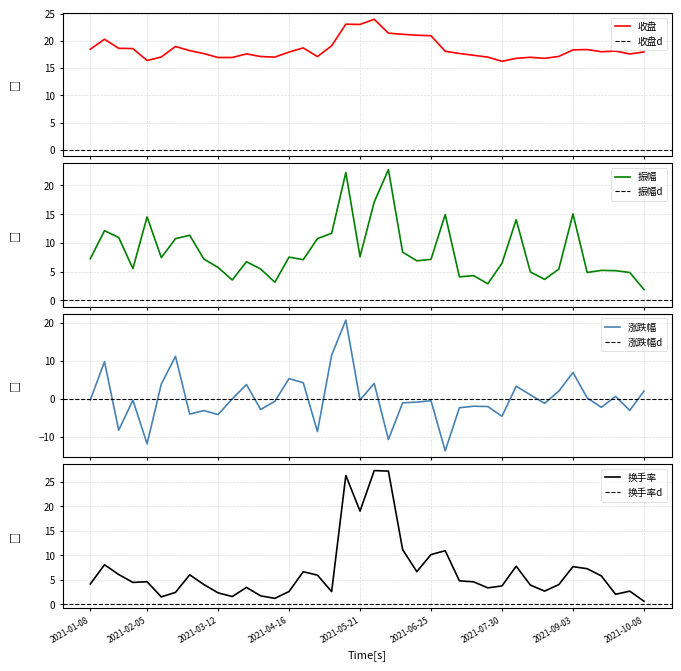

Rank the series by their maximum value, from lowest to highest.

涨跌幅, 振幅, 收盘, 换手率